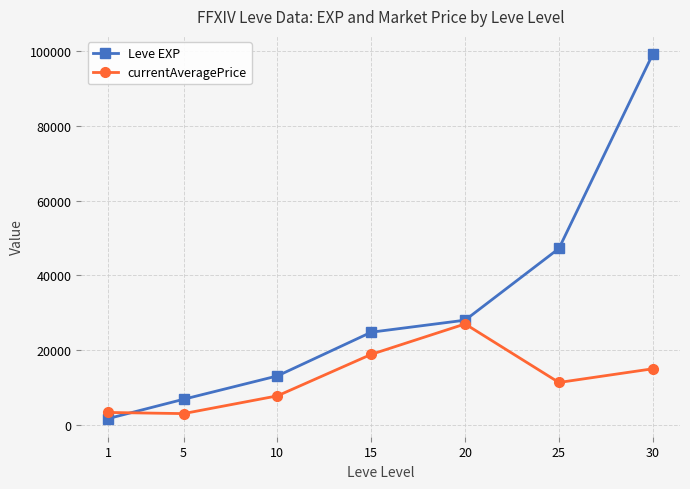

Does the chart display data point markers on the line(s)?

Yes